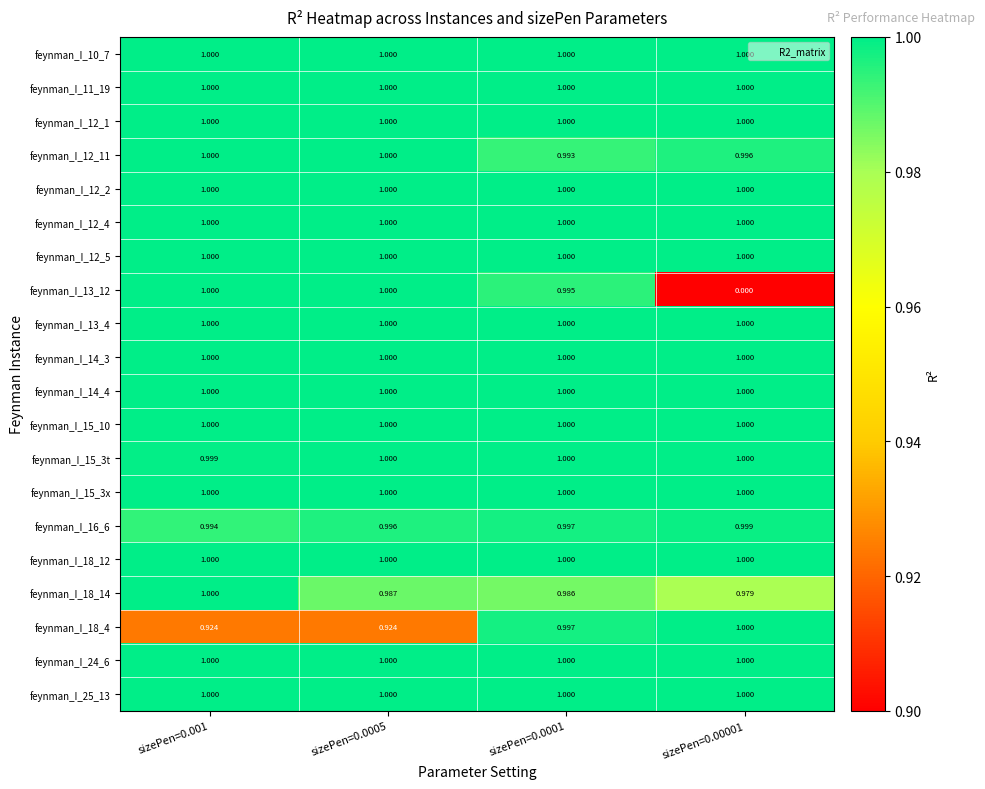

Reading left to right, what are all the values shown in this chart?

feynman_I_10_7: sizePen=0.001=1.0	sizePen=0.0005=1.0	sizePen=0.0001=1.0	sizePen=0.00001=1.0
feynman_I_11_19: sizePen=0.001=1.0	sizePen=0.0005=1.0	sizePen=0.0001=1.0	sizePen=0.00001=1.0
feynman_I_12_1: sizePen=0.001=1.0	sizePen=0.0005=1.0	sizePen=0.0001=1.0	sizePen=0.00001=1.0
feynman_I_12_11: sizePen=0.001=1.0	sizePen=0.0005=1.0	sizePen=0.0001=1.0	sizePen=0.00001=1.0
feynman_I_12_2: sizePen=0.001=1.0	sizePen=0.0005=1.0	sizePen=0.0001=1.0	sizePen=0.00001=1.0
feynman_I_12_4: sizePen=0.001=1.0	sizePen=0.0005=1.0	sizePen=0.0001=1.0	sizePen=0.00001=1.0
feynman_I_12_5: sizePen=0.001=1.0	sizePen=0.0005=1.0	sizePen=0.0001=1.0	sizePen=0.00001=1.0
feynman_I_13_12: sizePen=0.001=1.0	sizePen=0.0005=1.0	sizePen=0.0001=1.0	sizePen=0.00001=0.0
feynman_I_13_4: sizePen=0.001=1.0	sizePen=0.0005=1.0	sizePen=0.0001=1.0	sizePen=0.00001=1.0
feynman_I_14_3: sizePen=0.001=1.0	sizePen=0.0005=1.0	sizePen=0.0001=1.0	sizePen=0.00001=1.0
feynman_I_14_4: sizePen=0.001=1.0	sizePen=0.0005=1.0	sizePen=0.0001=1.0	sizePen=0.00001=1.0
feynman_I_15_10: sizePen=0.001=1.0	sizePen=0.0005=1.0	sizePen=0.0001=1.0	sizePen=0.00001=1.0
feynman_I_15_3t: sizePen=0.001=1.0	sizePen=0.0005=1.0	sizePen=0.0001=1.0	sizePen=0.00001=1.0
feynman_I_15_3x: sizePen=0.001=1.0	sizePen=0.0005=1.0	sizePen=0.0001=1.0	sizePen=0.00001=1.0
feynman_I_16_6: sizePen=0.001=1.0	sizePen=0.0005=1.0	sizePen=0.0001=1.0	sizePen=0.00001=1.0
feynman_I_18_12: sizePen=0.001=1.0	sizePen=0.0005=1.0	sizePen=0.0001=1.0	sizePen=0.00001=1.0
feynman_I_18_14: sizePen=0.001=1.0	sizePen=0.0005=1.0	sizePen=0.0001=1.0	sizePen=0.00001=1.0
feynman_I_18_4: sizePen=0.001=0.9	sizePen=0.0005=0.9	sizePen=0.0001=1.0	sizePen=0.00001=1.0
feynman_I_24_6: sizePen=0.001=1.0	sizePen=0.0005=1.0	sizePen=0.0001=1.0	sizePen=0.00001=1.0
feynman_I_25_13: sizePen=0.001=1.0	sizePen=0.0005=1.0	sizePen=0.0001=1.0	sizePen=0.00001=1.0